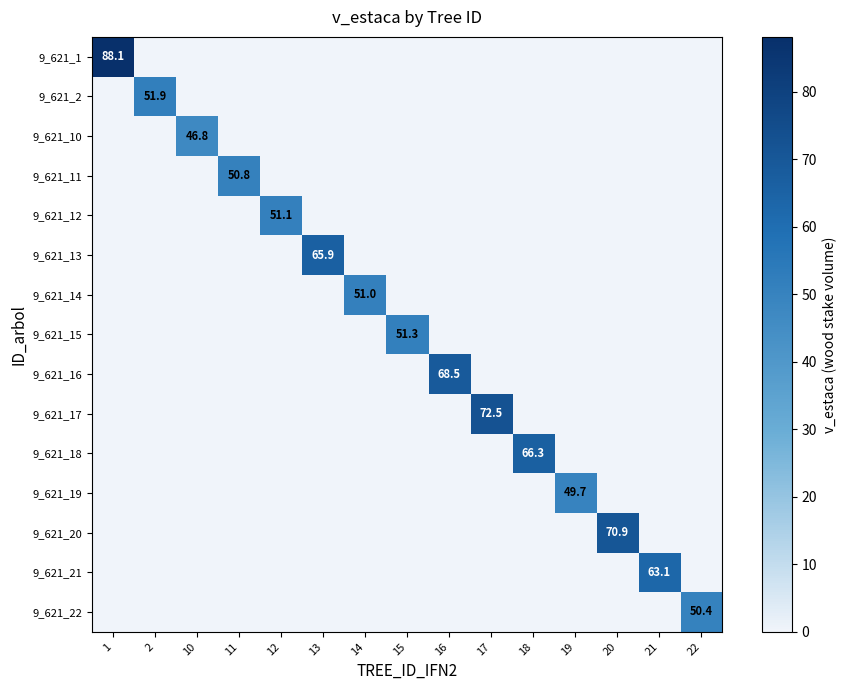

How many categories are shown in the chart?

15